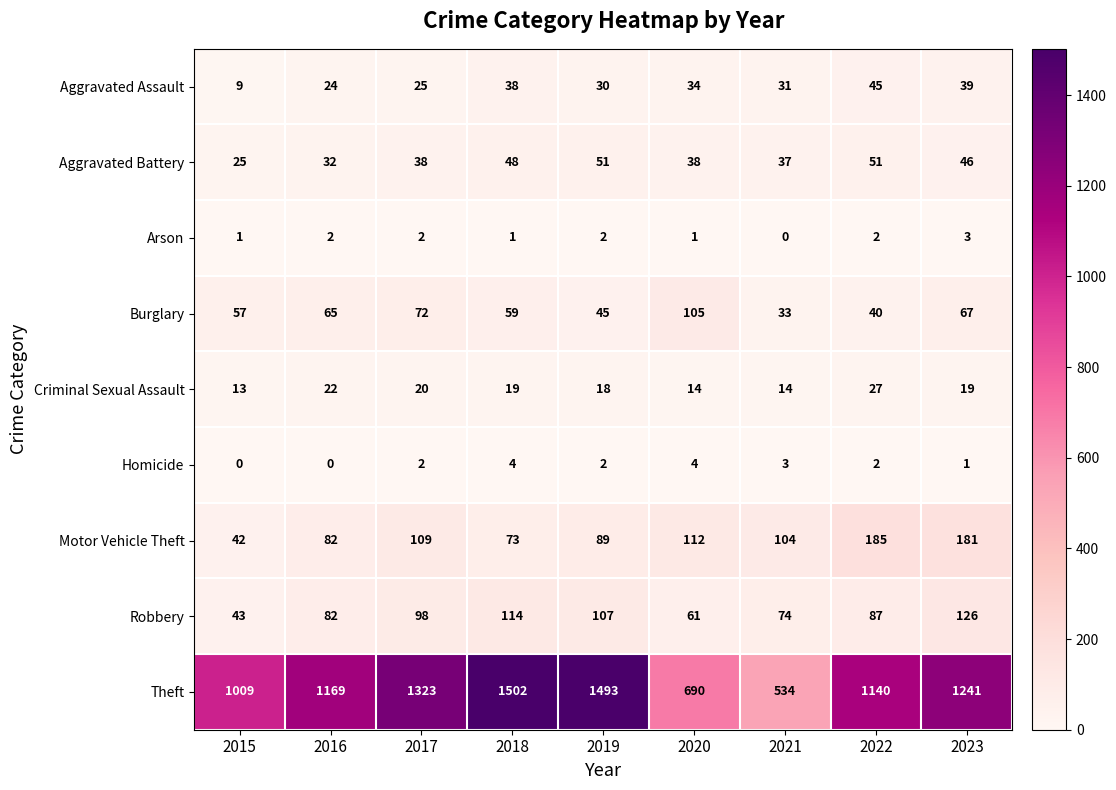

Which series has the widest spread of values?

Theft